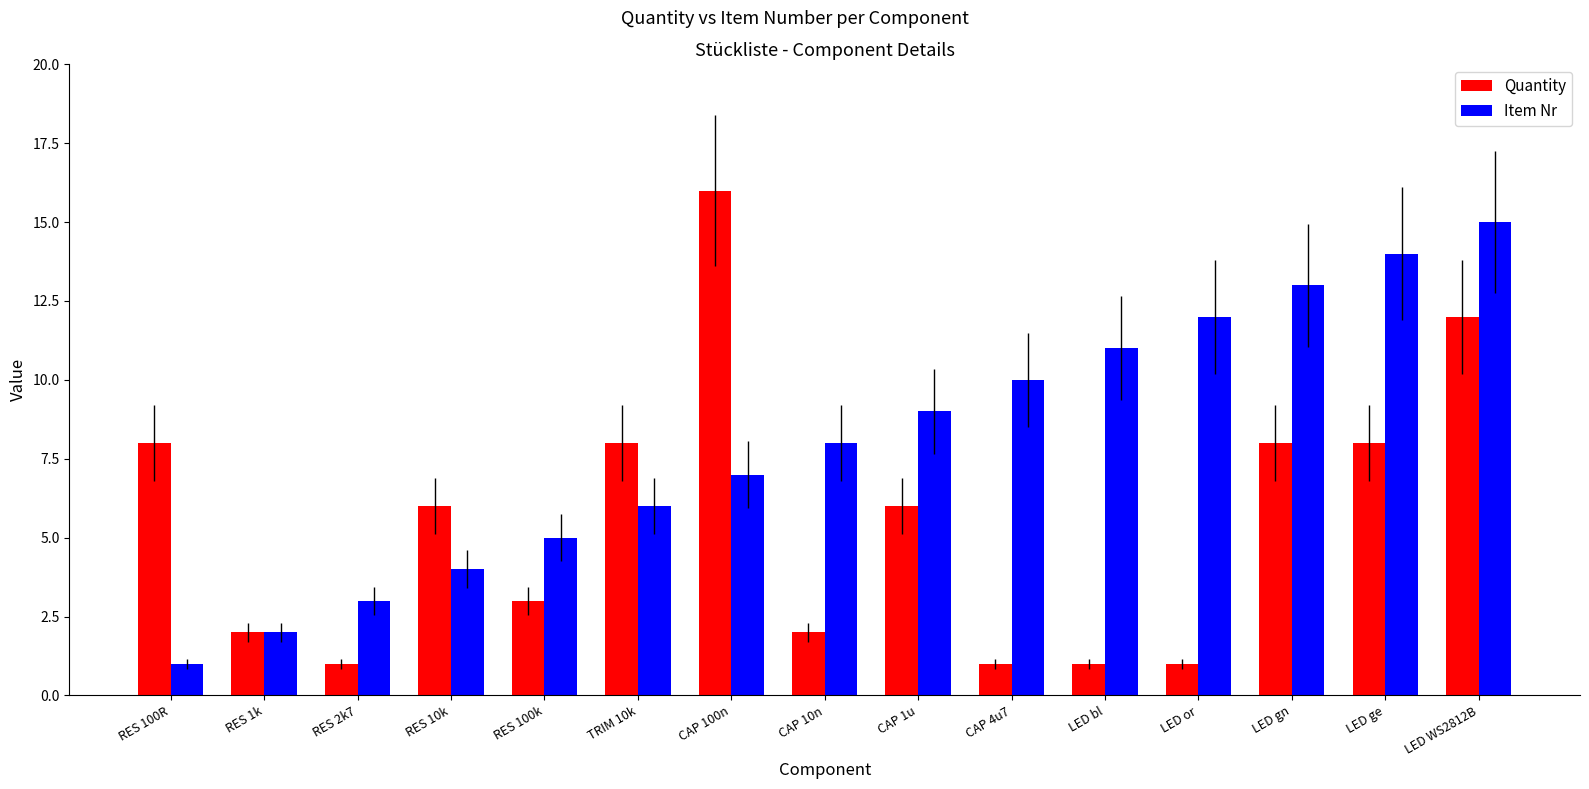

What is the highest value of the Quantity series?

16